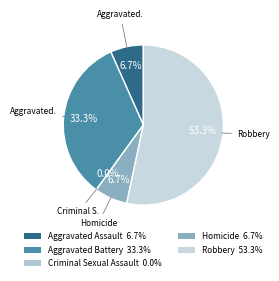

What is the smallest slice in the pie chart?

Criminal Sexual Assault